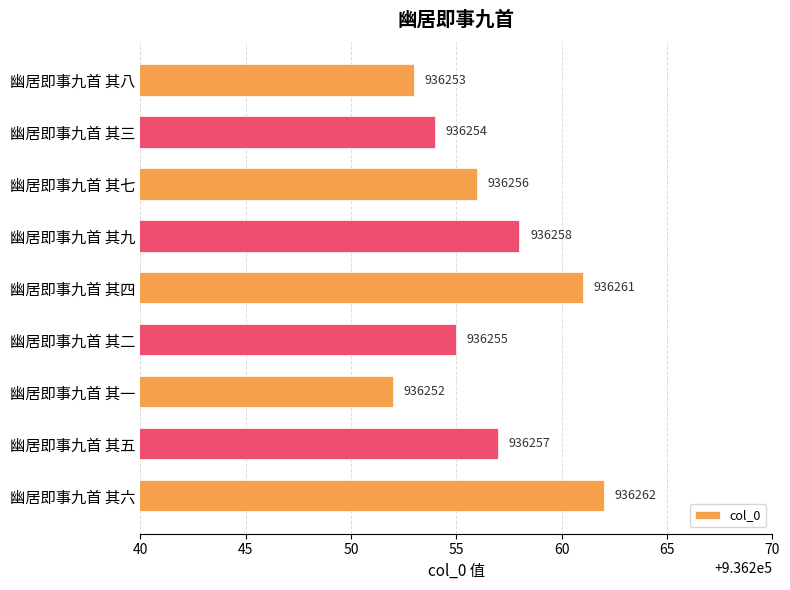

Rank the categories by value from highest to lowest.

幽居即事九首 其六, 幽居即事九首 其四, 幽居即事九首 其九, 幽居即事九首 其五, 幽居即事九首 其七, 幽居即事九首 其二, 幽居即事九首 其三, 幽居即事九首 其八, 幽居即事九首 其一